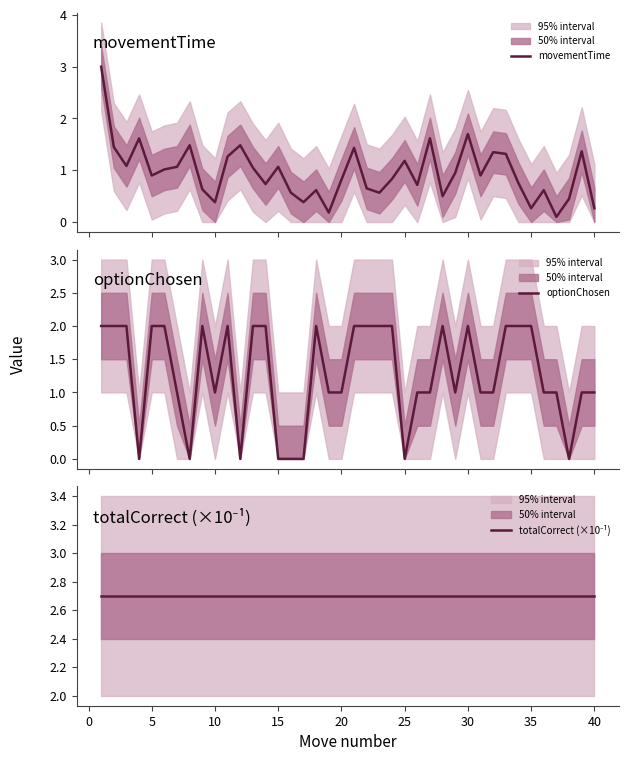

Count the optionChosen values in the range 1 to 2.

32